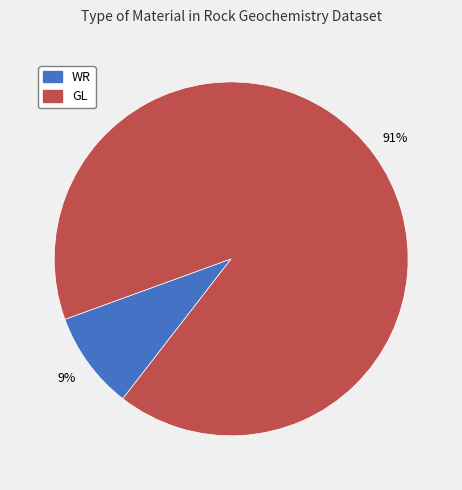

Is the sum of GL and WR greater than half?

Yes